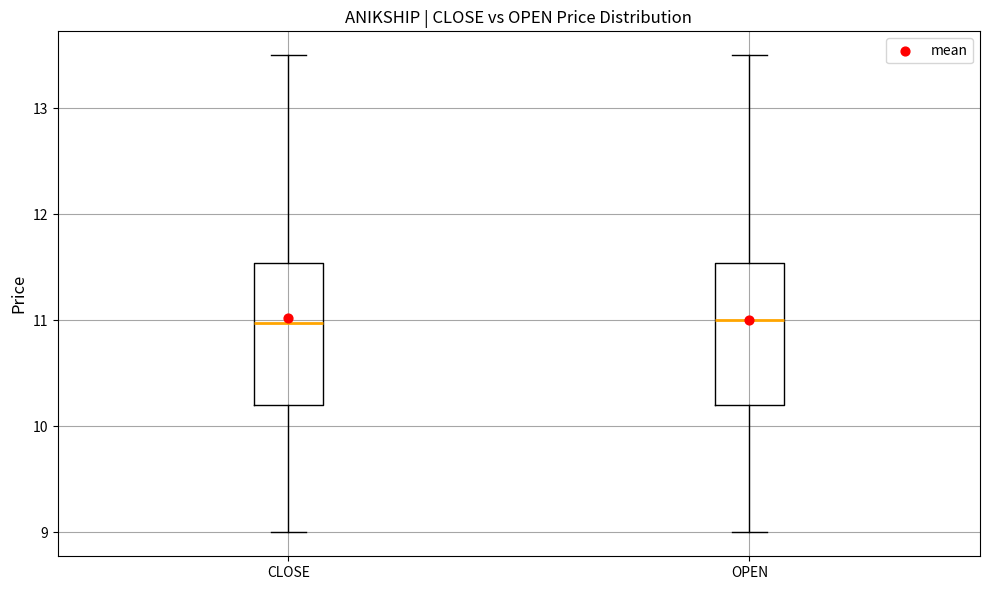

Reading left to right, read every box against the y-axis: the position of its median line, the range the box covers, and the ends of its whiskers. The values are not printed on the chart, so give them approximately, as read against the axis.

CLOSE: median 11.0, box 10.2 to 11.5, whiskers 9.0 to 13.5
OPEN: median 11.0, box 10.2 to 11.5, whiskers 9.0 to 13.5